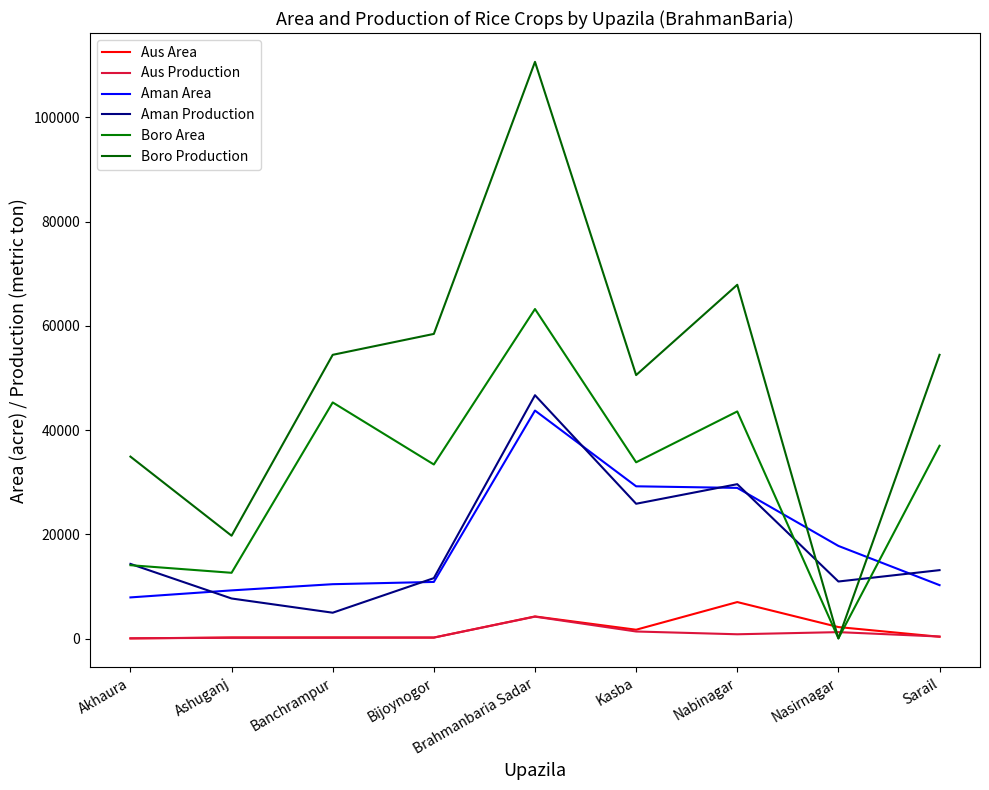

The Aus Area series shows 4250.0 at Brahmanbaria Sadar. True or false?

True